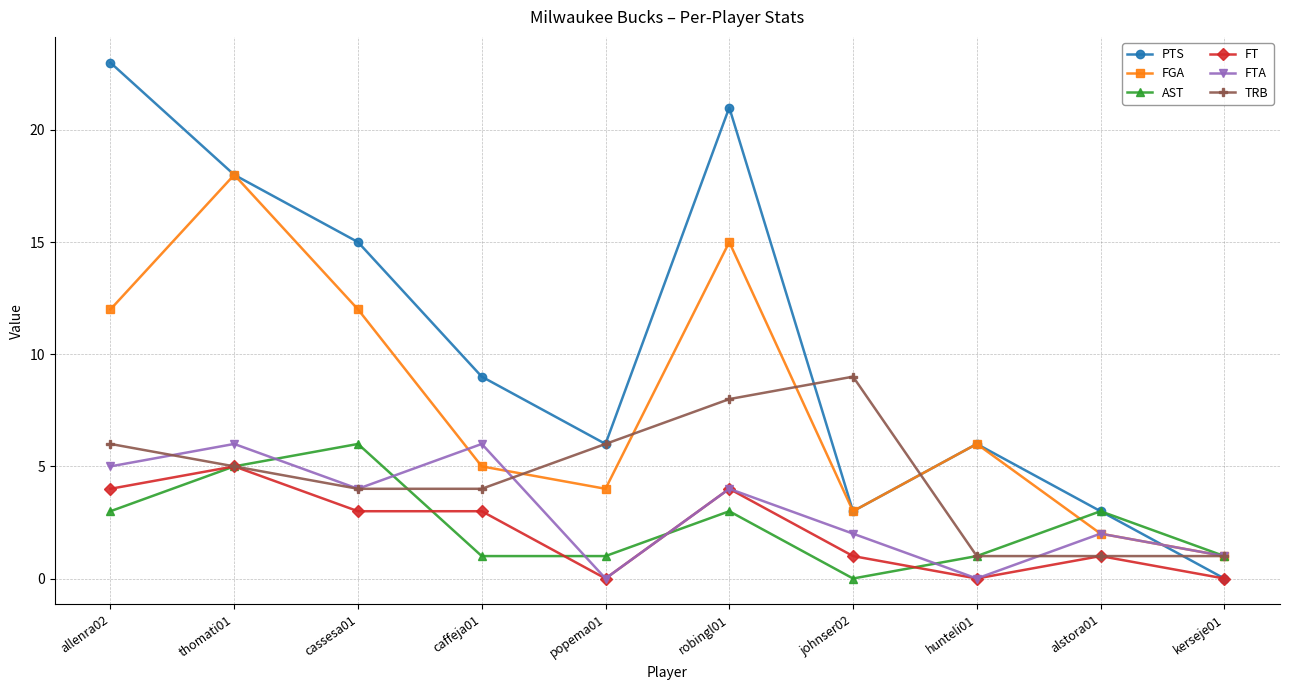

How many series are shown in this chart?

6